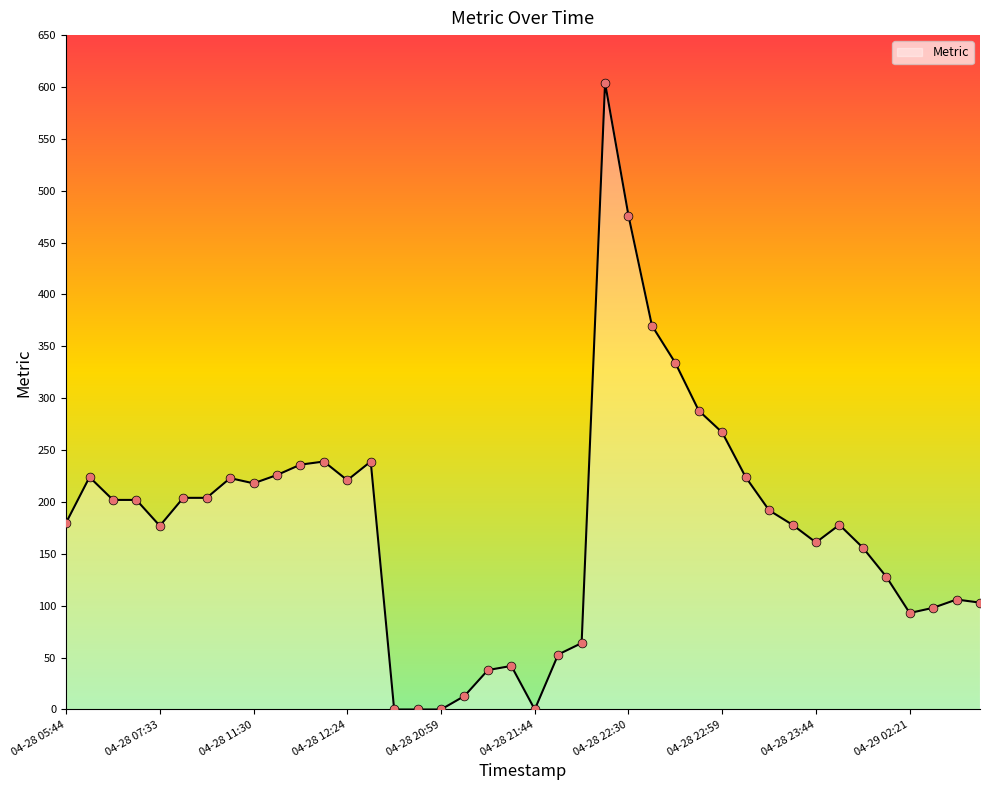

What is the maximum value shown in the chart?

604